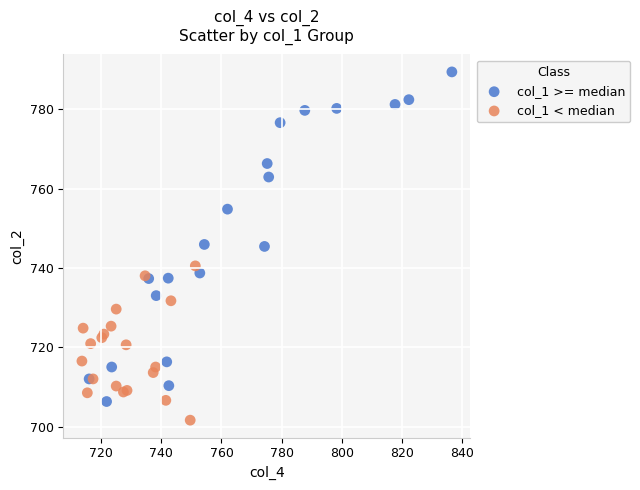

Which series has the largest Y range (max minus min)?

col_1 >= median